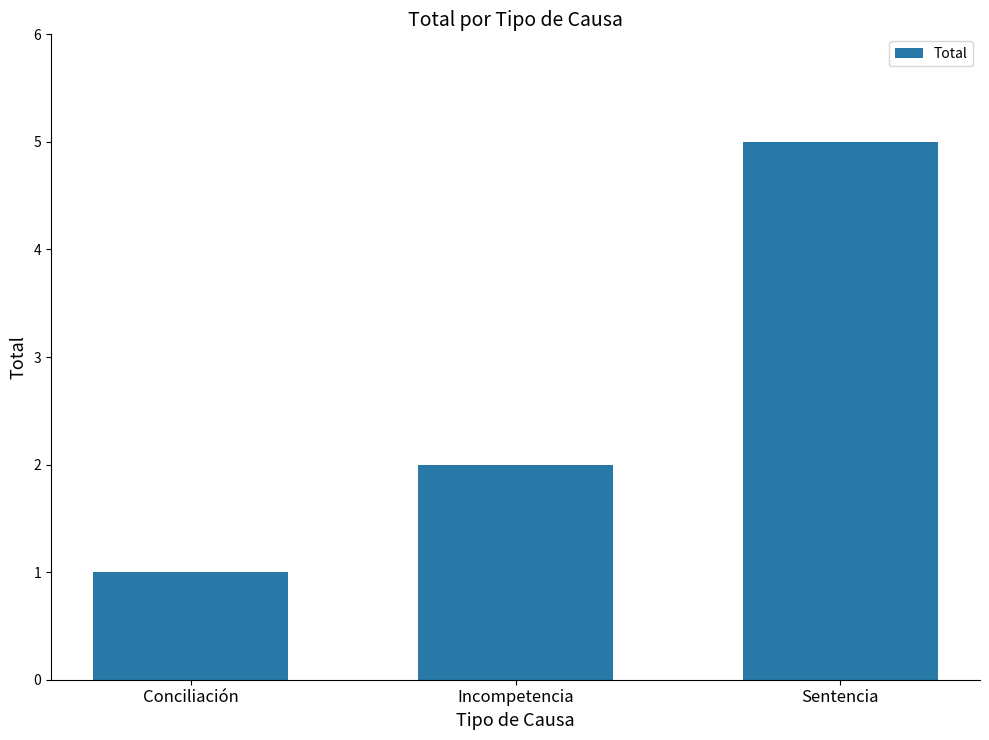

True or false: the data shows 5 at Sentencia.

True